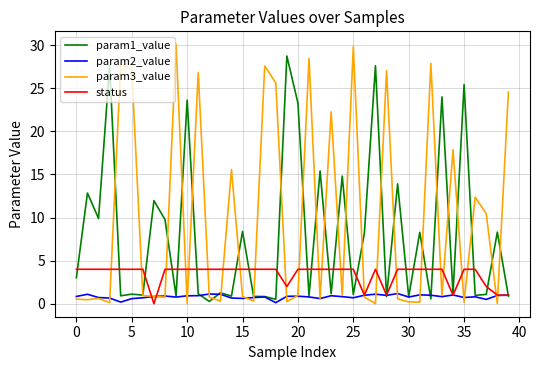

Which series has the widest spread of values?

param3_value